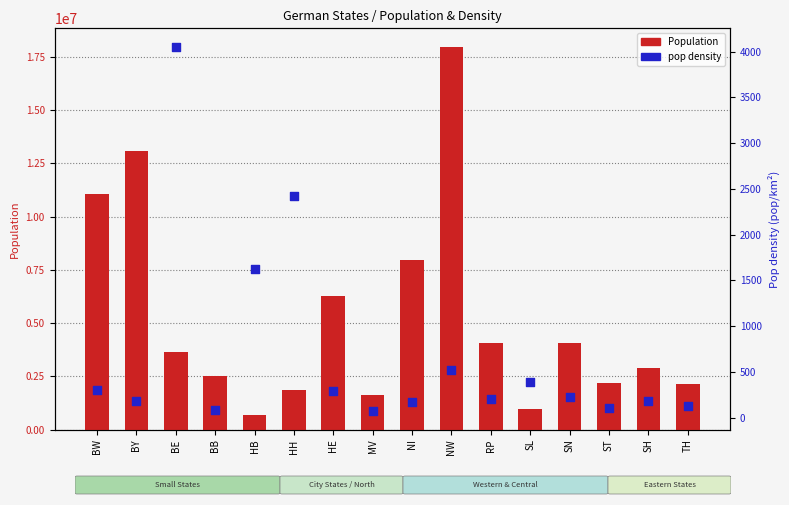

At how many categories does at least one series exceed 15325282?

1